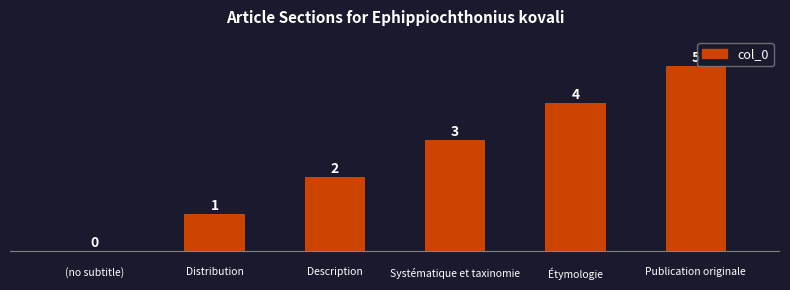

What is the maximum value shown in the chart?

5